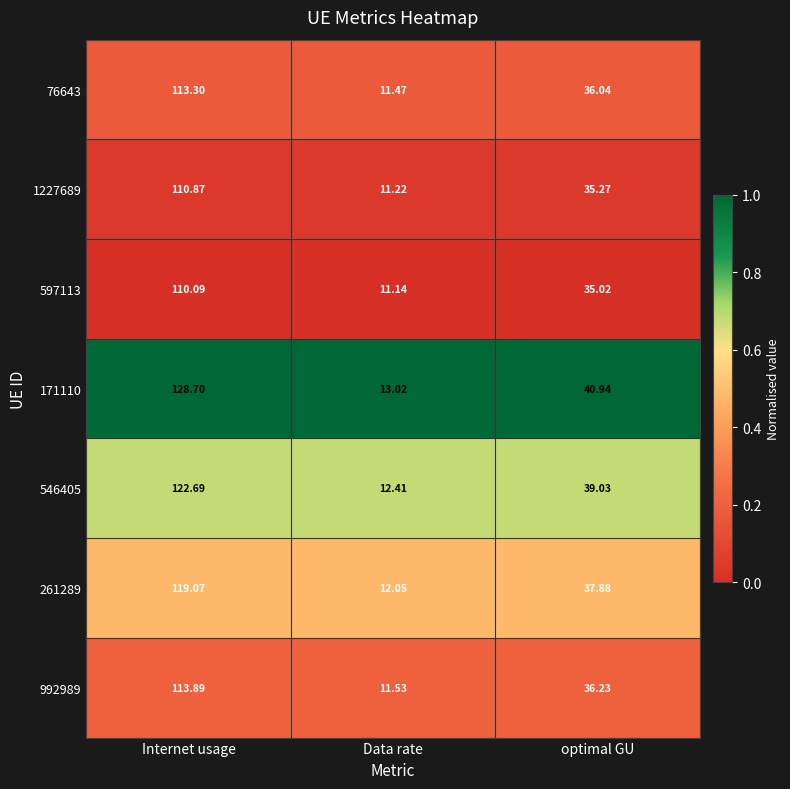

Where does the 171110 series first go above 40?

Internet usage